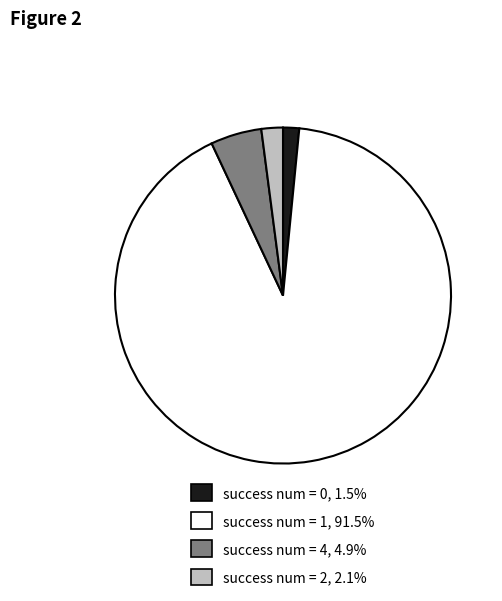

How many segments does this pie chart have?

4